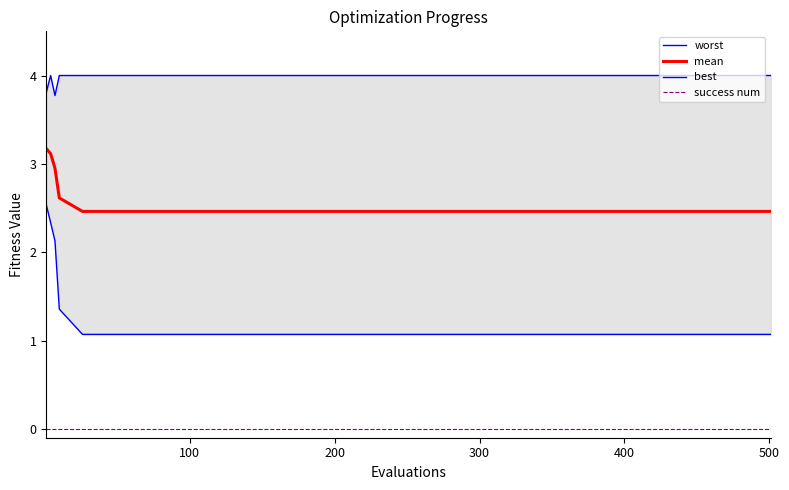

True or false: mean and success num cross at least once.

False